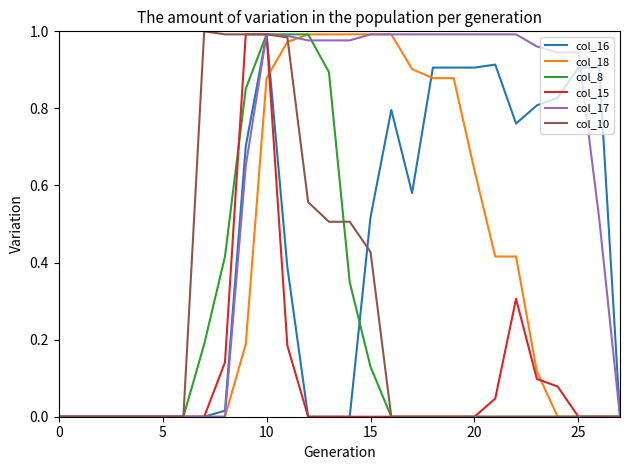

How many lines are shown in the chart?

6